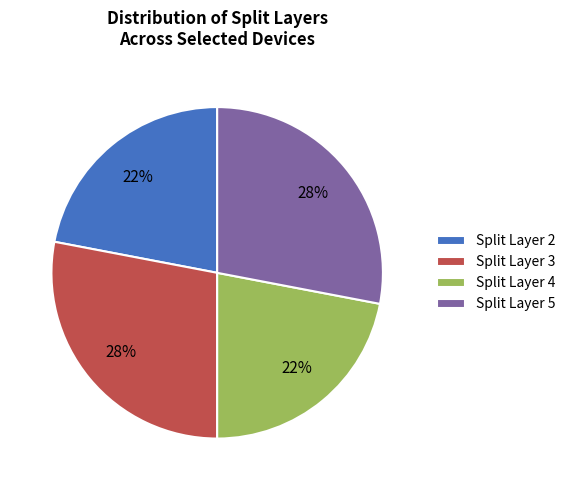

Approximately how many times larger is the value at Split Layer 3 compared to Split Layer 2?

1.3